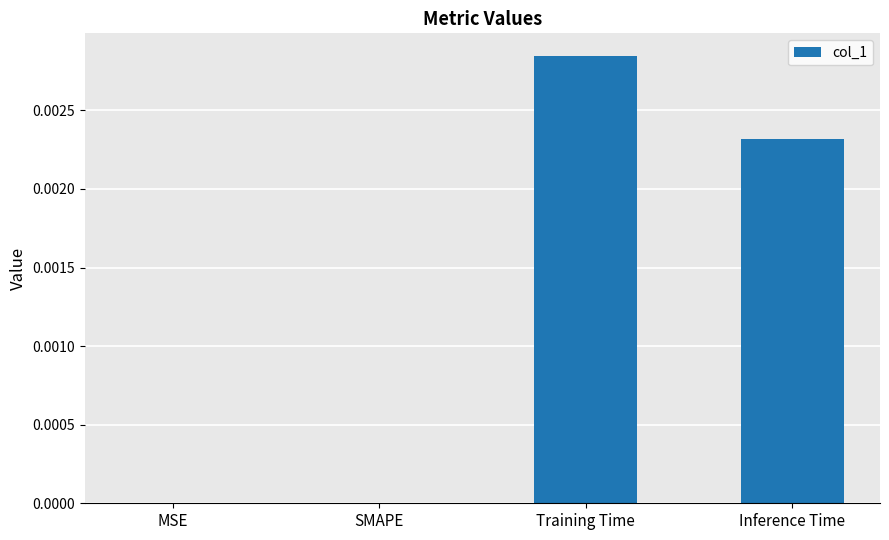

How many series are shown in this chart?

1